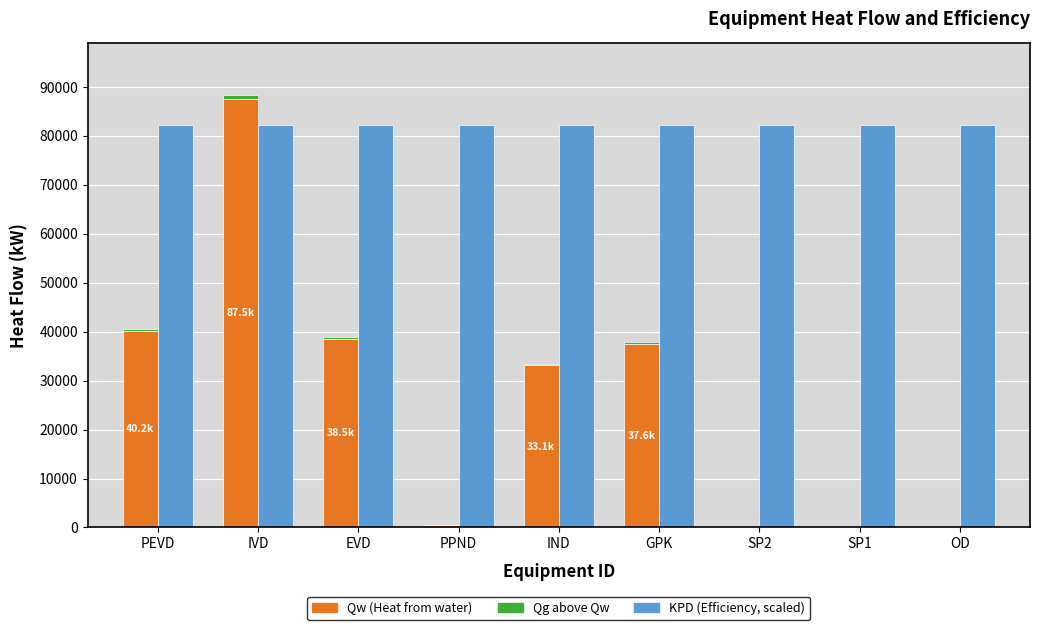

Does the chart contain stacked bars?

No